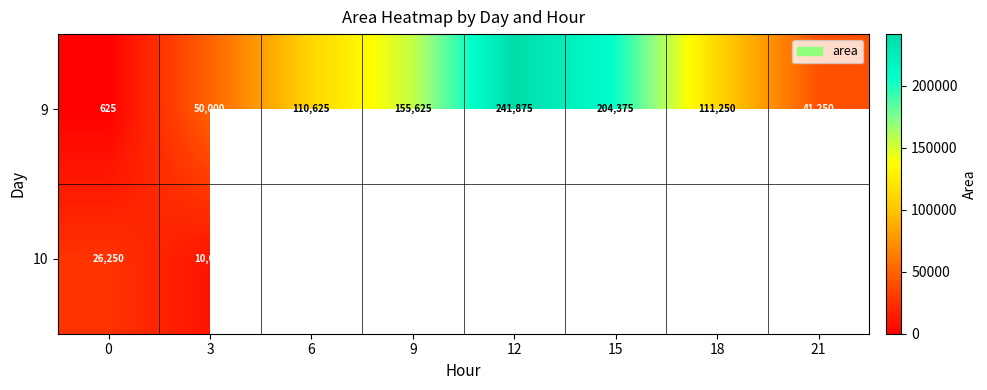

Which category has the highest value in the 9 series?

12